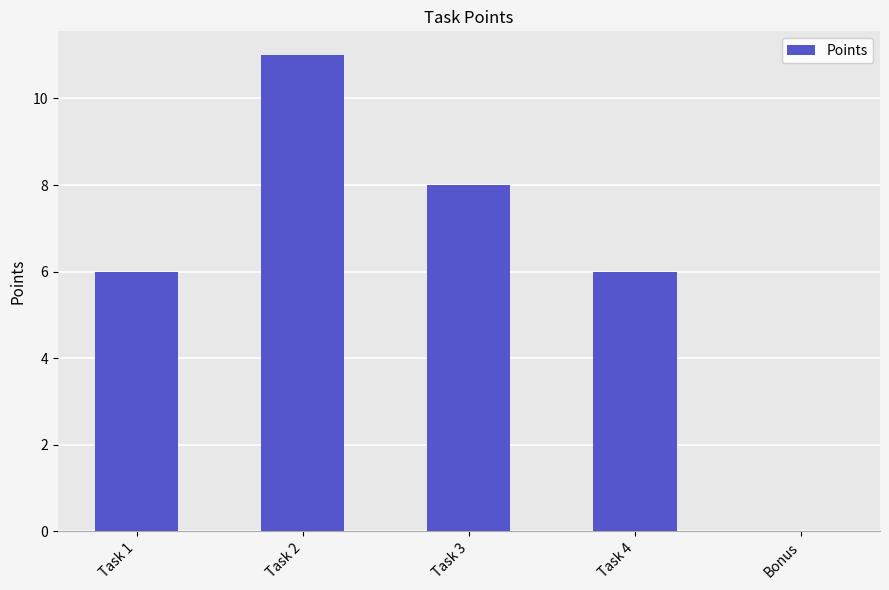

The value at Task 1 is 9. True or false?

False